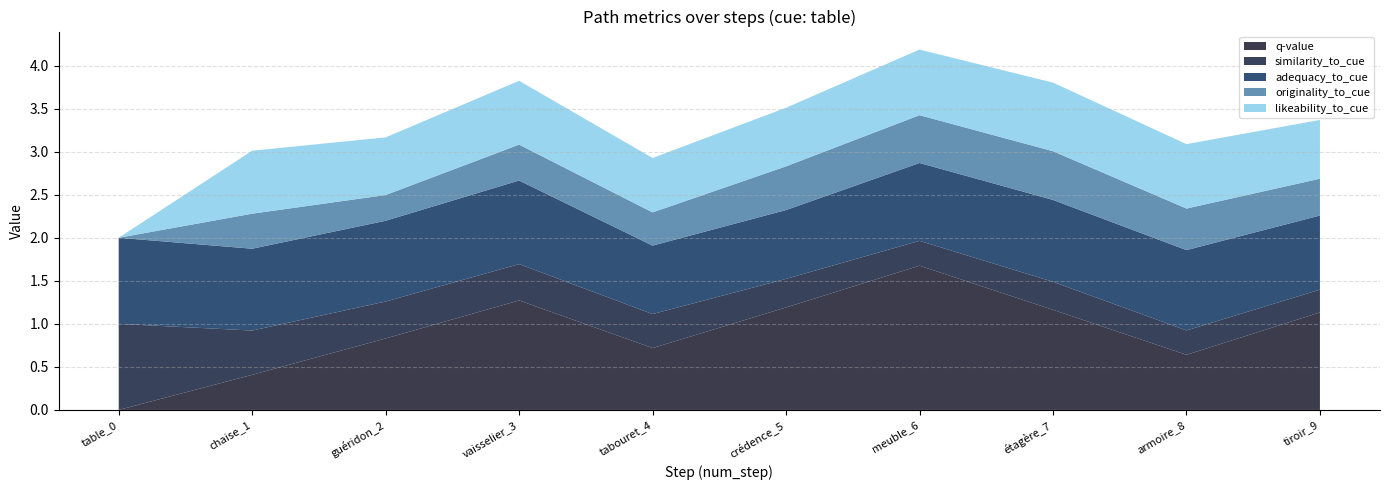

Reading right to left, transcribe all the data shown in this chart.

q-value: 1.1	0.6	1.2	1.7	1.2	0.7	1.3	0.8	0.4	0.0
similarity_to_cue: 0.3	0.3	0.3	0.3	0.3	0.4	0.4	0.4	0.5	1.0
adequacy_to_cue: 0.9	0.9	1.0	0.9	0.8	0.8	1.0	0.9	1.0	1.0
originality_to_cue: 0.4	0.5	0.6	0.6	0.5	0.4	0.4	0.3	0.4	0.0
likeability_to_cue: 0.7	0.7	0.8	0.8	0.7	0.6	0.7	0.7	0.7	0.0